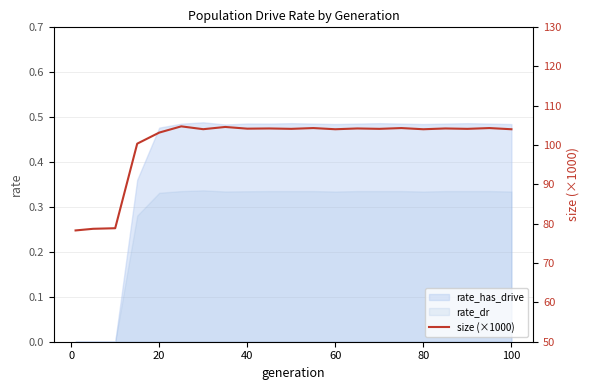

How many lines are shown in the chart?

1